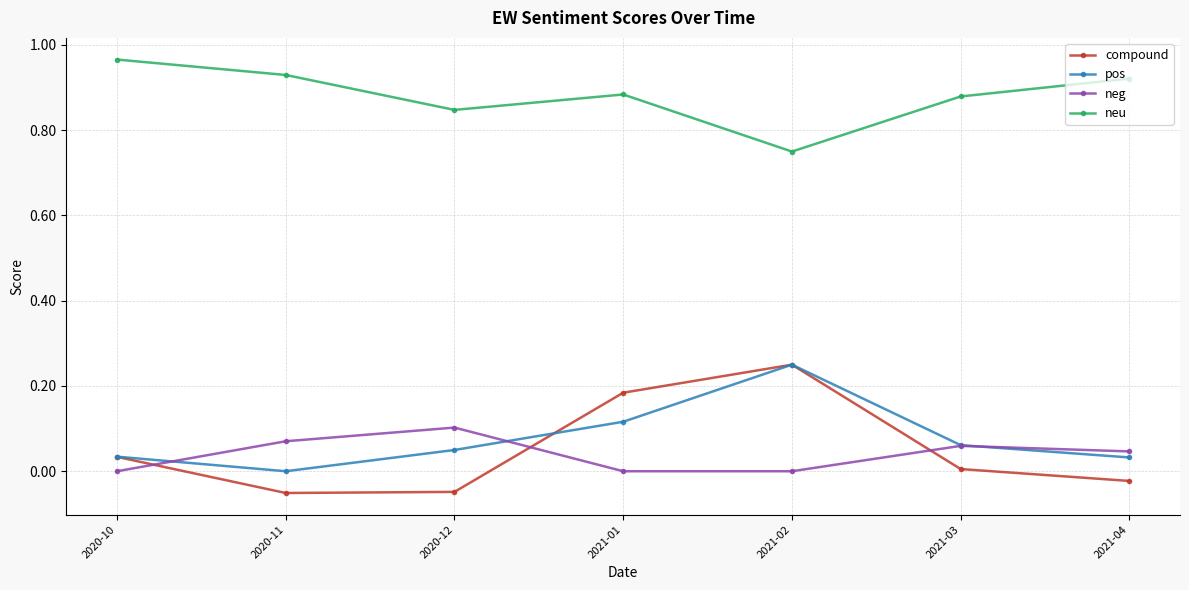

What are all the series names shown in the legend?

compound, pos, neg, neu